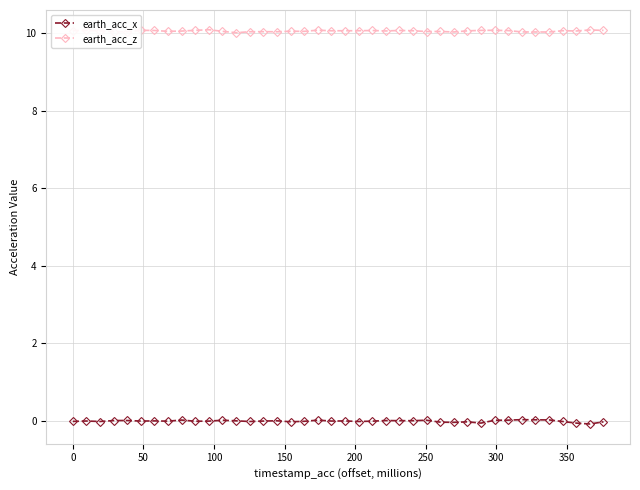

At how many categories does at least one series exceed 4?

40